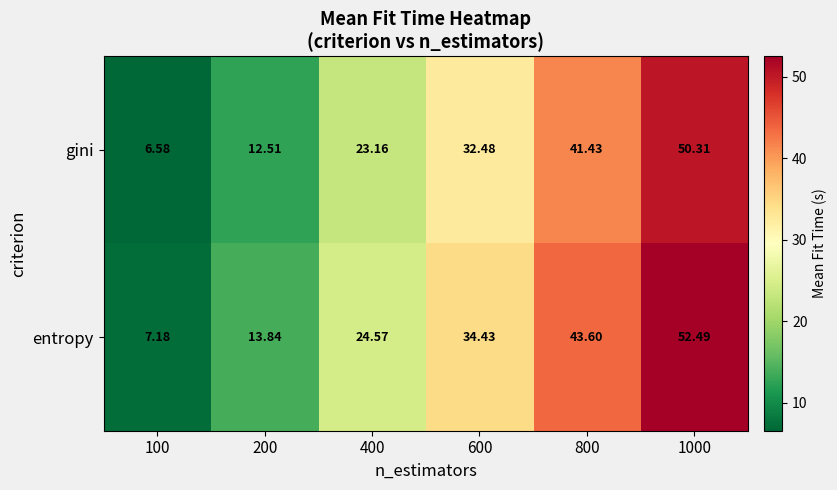

List the series in order of their peak value, lowest first.

gini, entropy